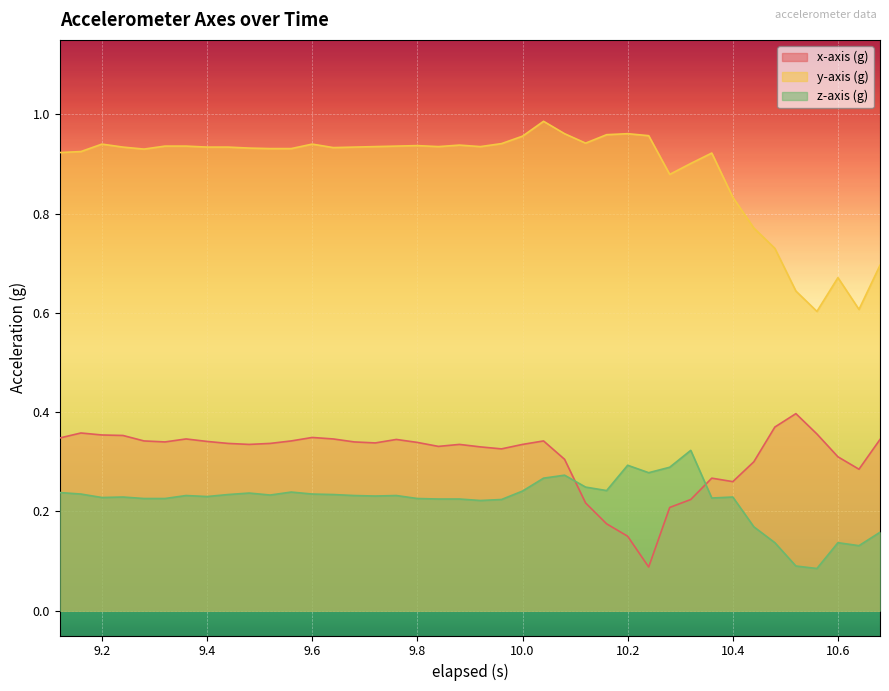

Which series has the widest spread of values?

y-axis (g)